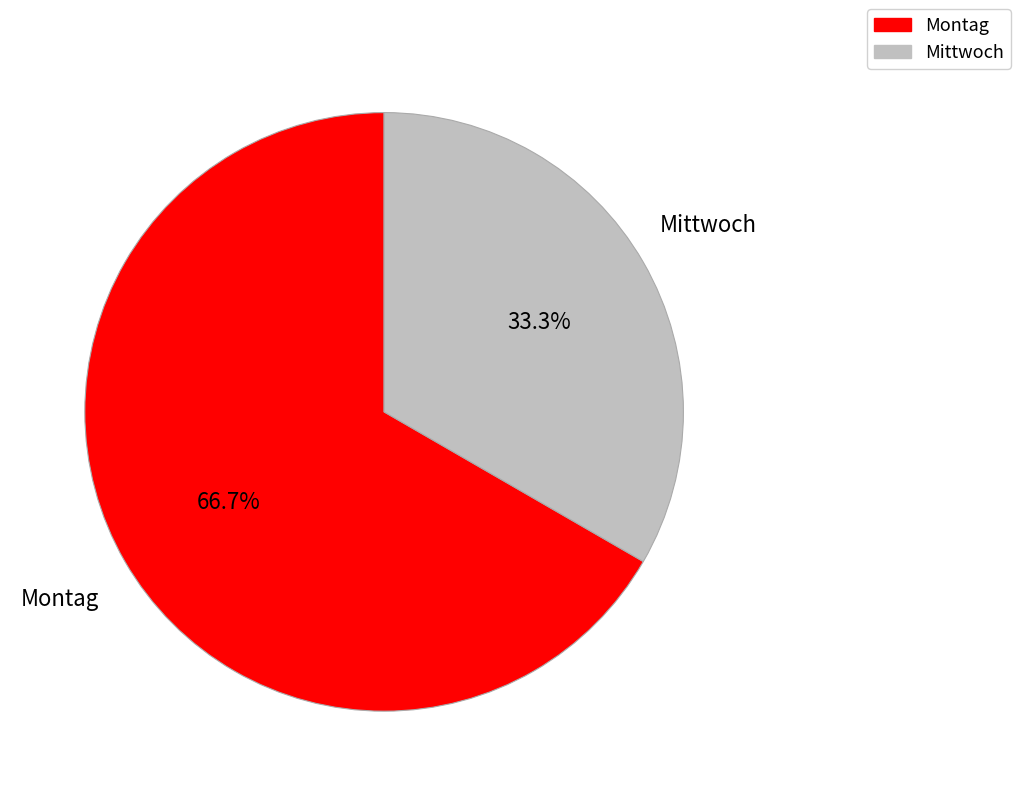

Which slice is the smallest?

Mittwoch